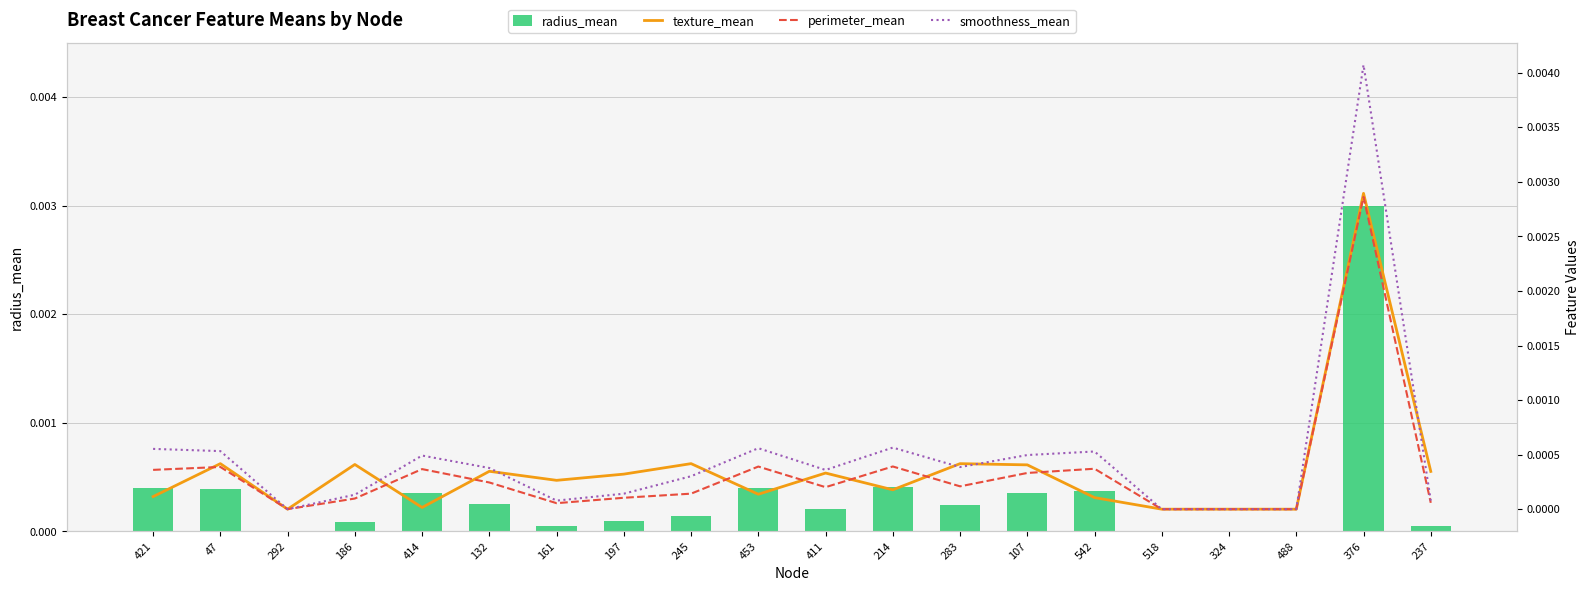

How many series are shown in this chart?

4